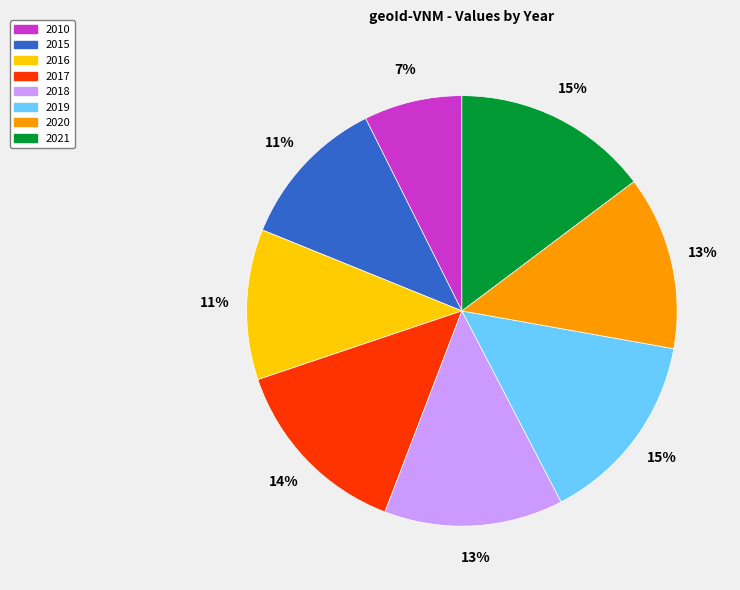

Which category has the smallest portion of the pie?

2010